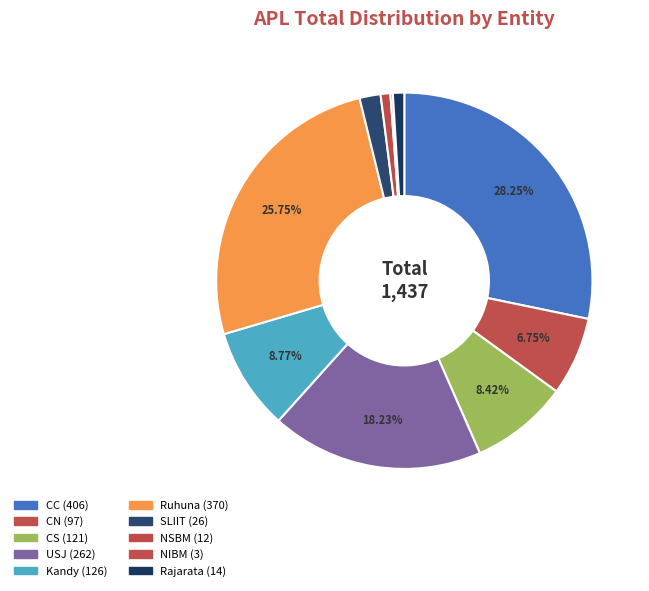

To the nearest percent, what percentage of the pie is CC?

28%